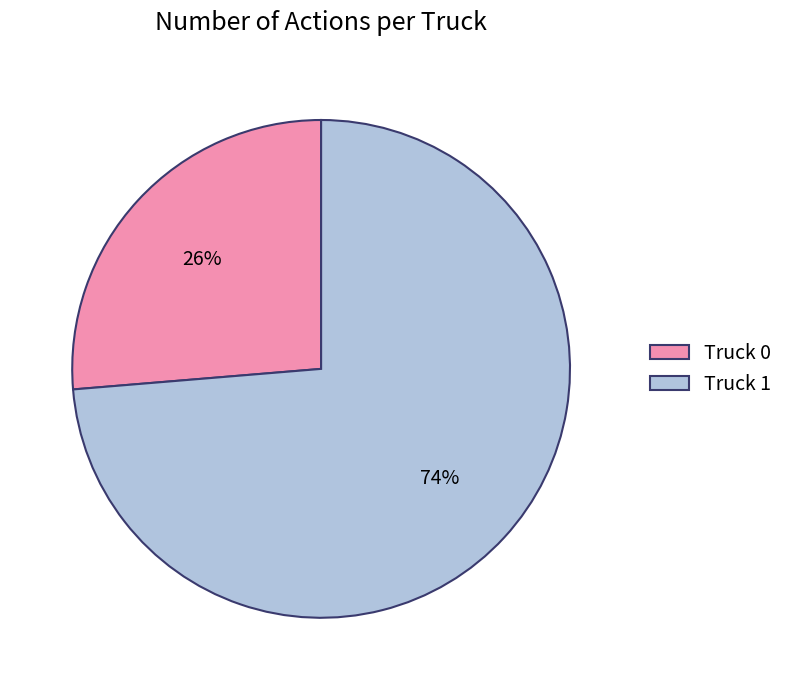

Is the sum of Truck 0 and Truck 1 greater than half?

Yes